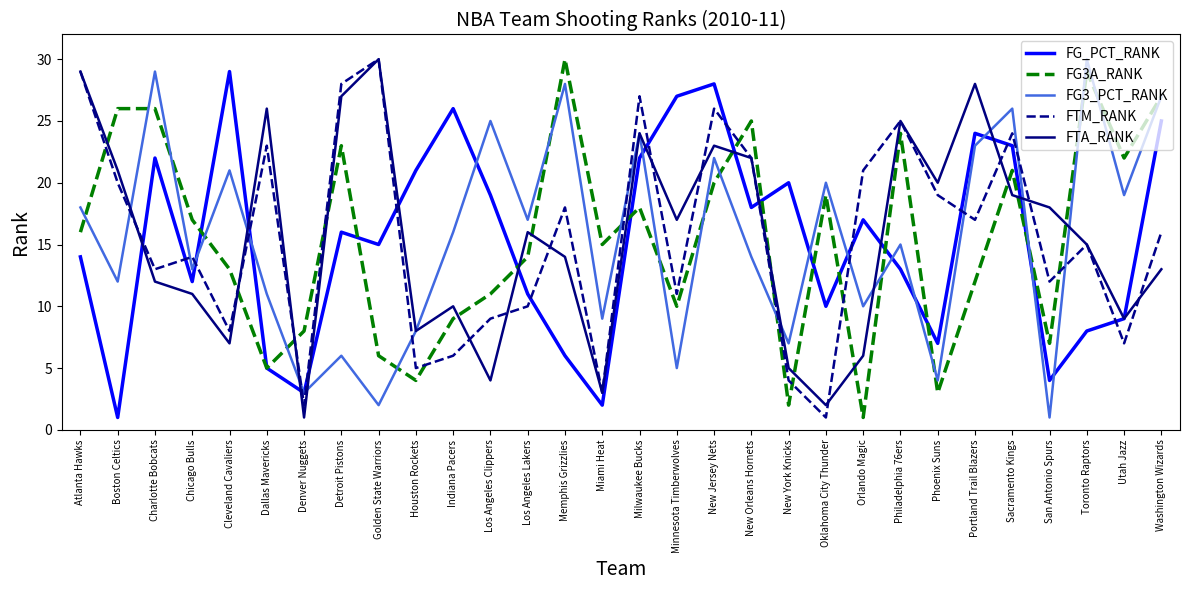

How many times do FG3_PCT_RANK and FTM_RANK cross each other?

13